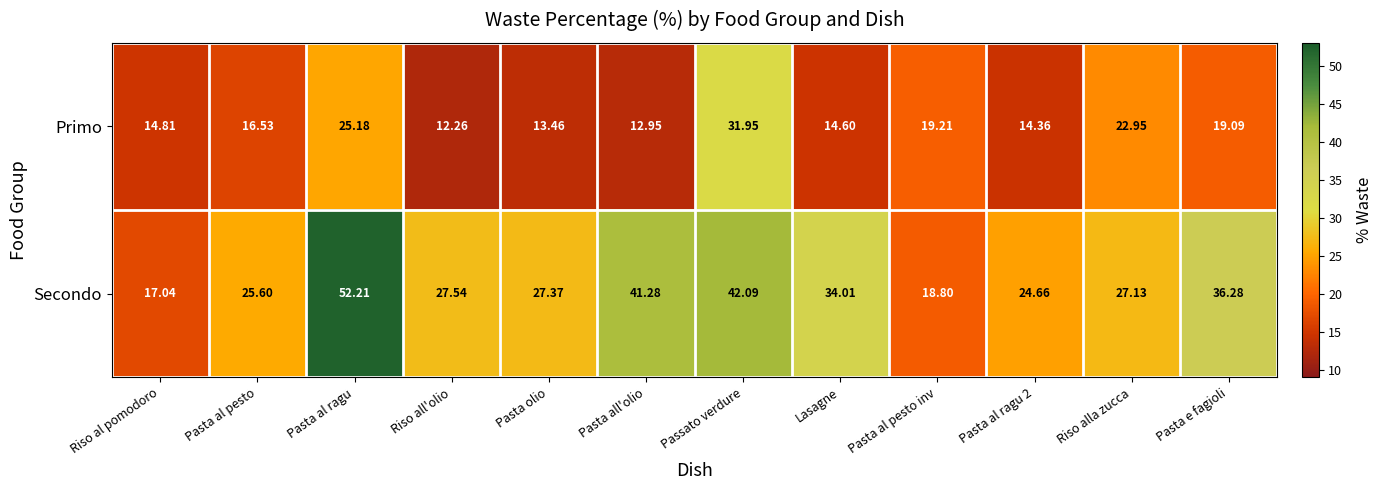

Which series has the widest spread of values?

Secondo